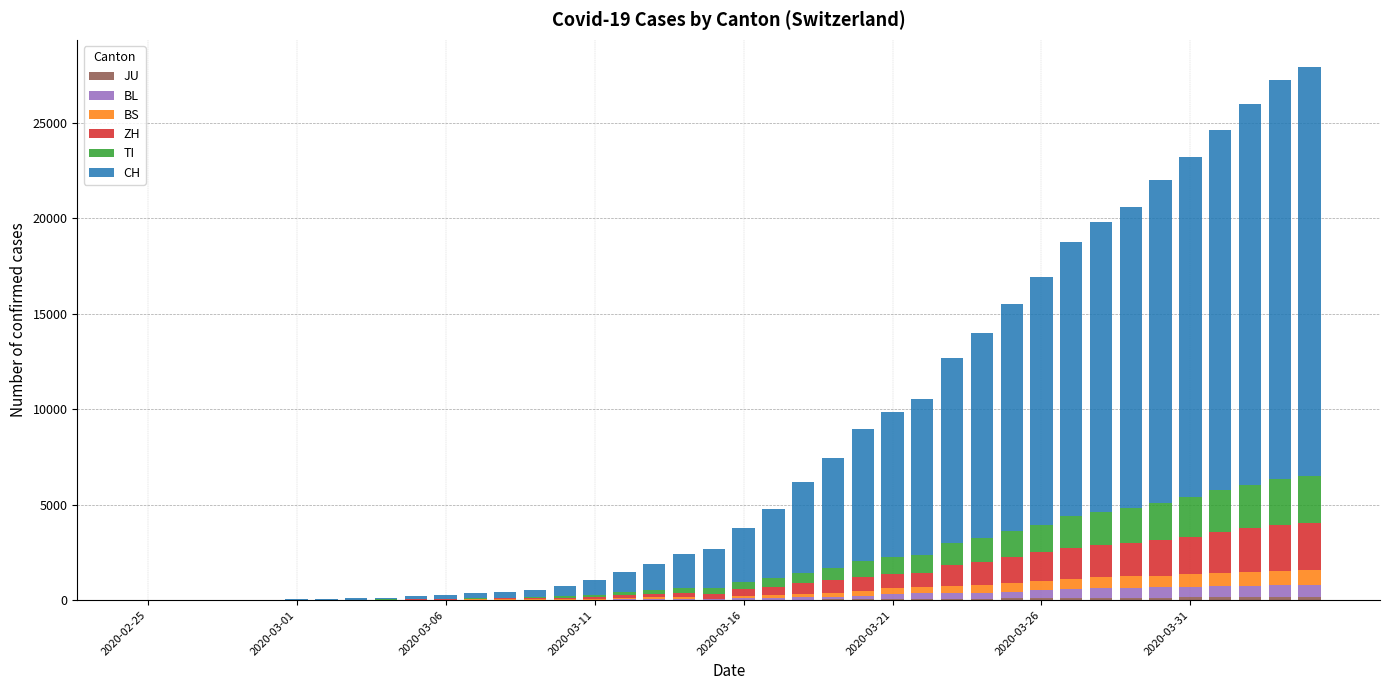

How many categories are shown in the chart?

40